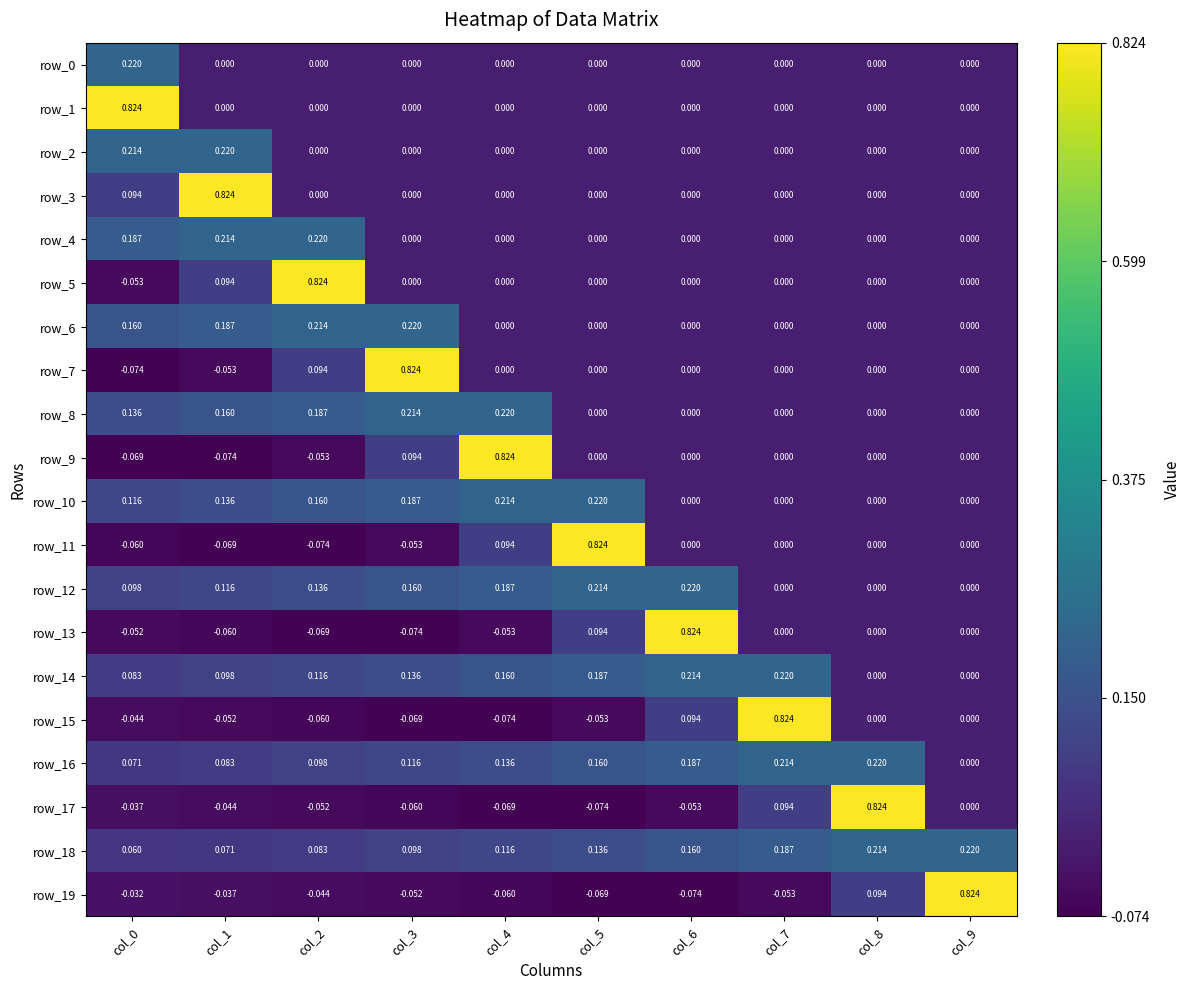

Is the value of row_19 at col_2 greater than the value of row_0 at col_2?

No